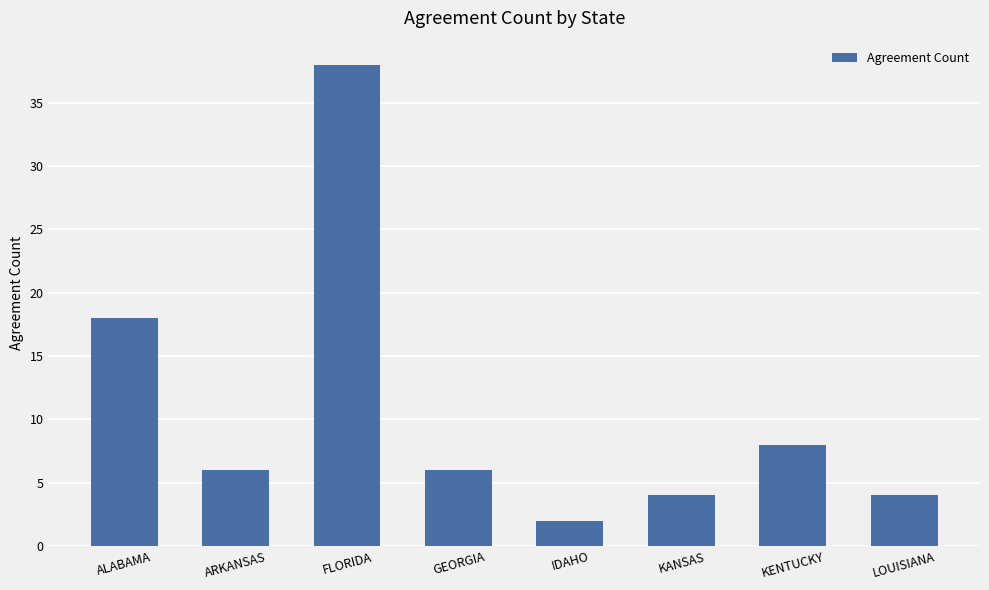

At which category does the chart reach its peak across all series?

FLORIDA